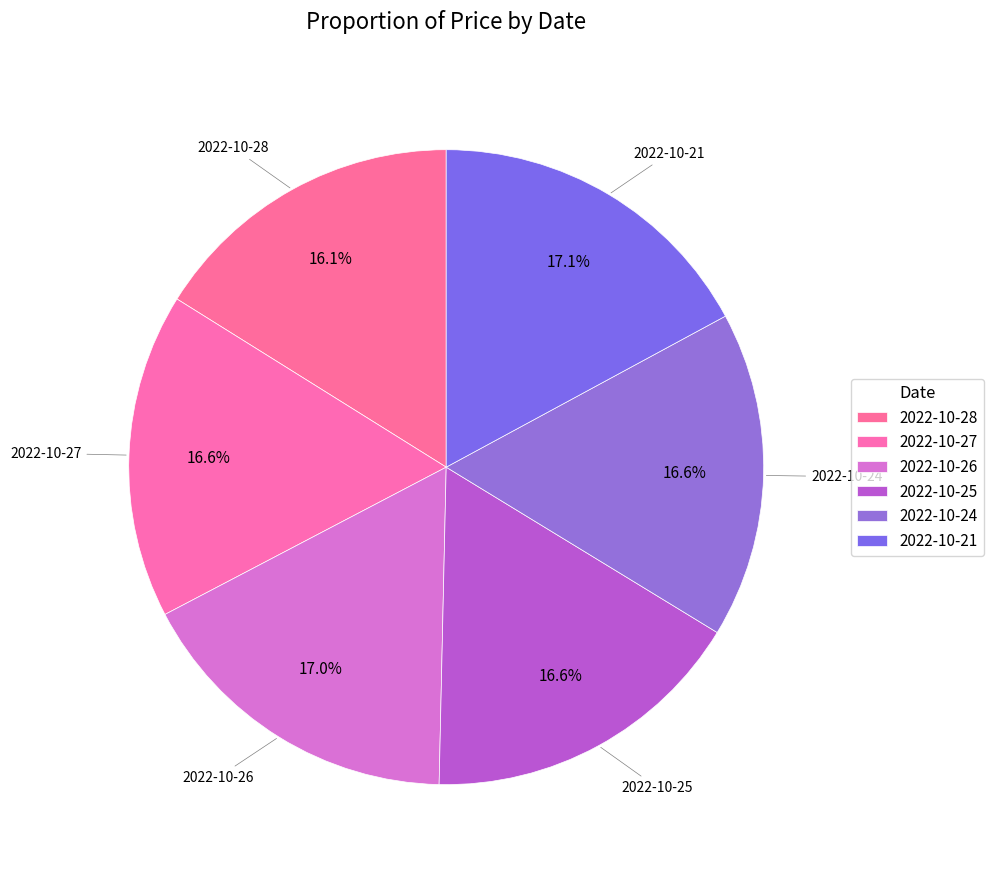

Count the number of slices in the pie.

6